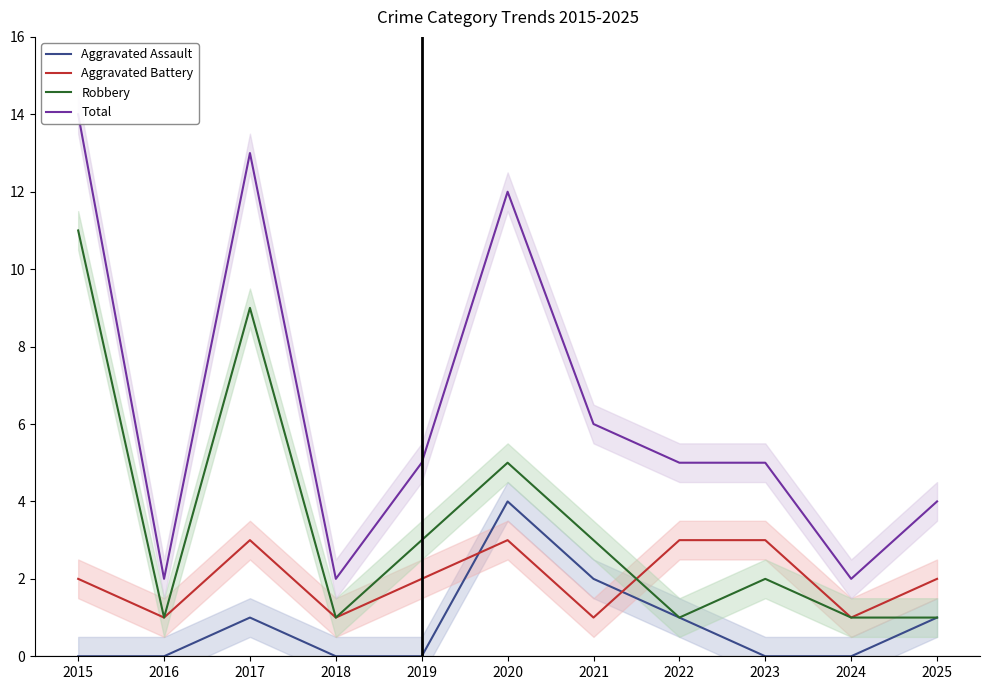

Reading left to right, what are all the values shown in this chart?

Aggravated Assault: 0	0	1	0	0	4	2	1	0	0	1
Aggravated Battery: 2	1	3	1	2	3	1	3	3	1	2
Robbery: 11	1	9	1	3	5	3	1	2	1	1
Total: 14	2	13	2	5	12	6	5	5	2	4